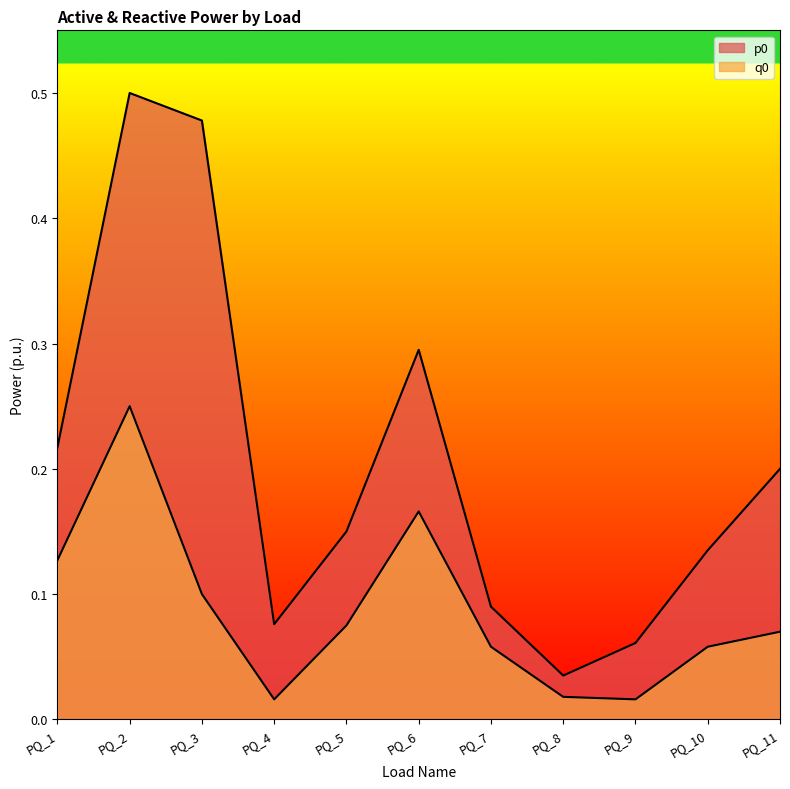

The value of p0 at PQ_10 is 0.1. True or false?

True